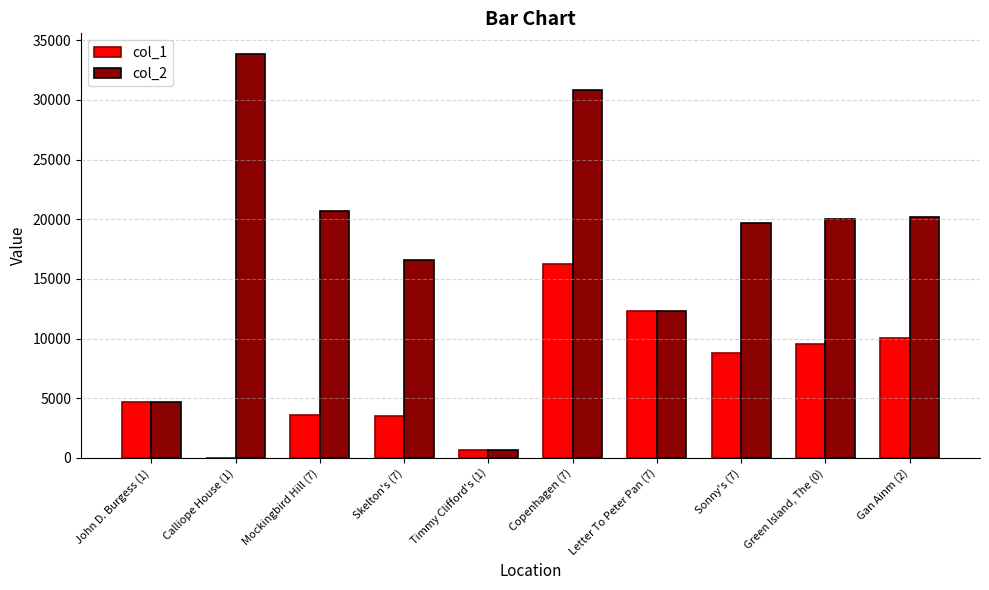

Does the chart contain stacked bars?

No